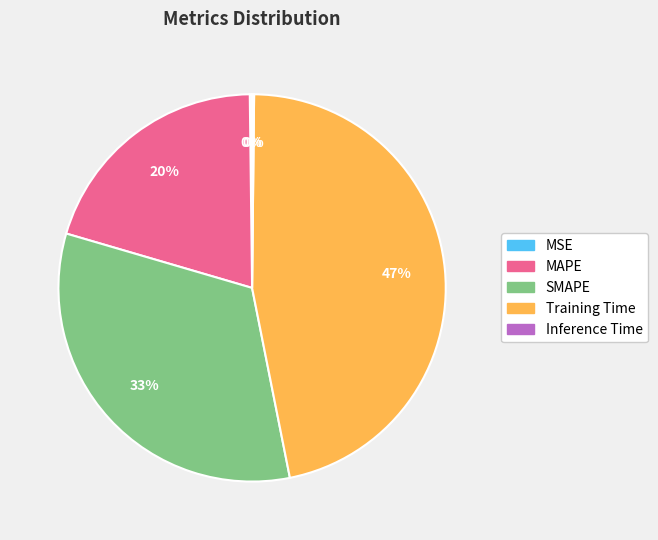

What percentage is the Training Time slice, to the nearest percent?

47%